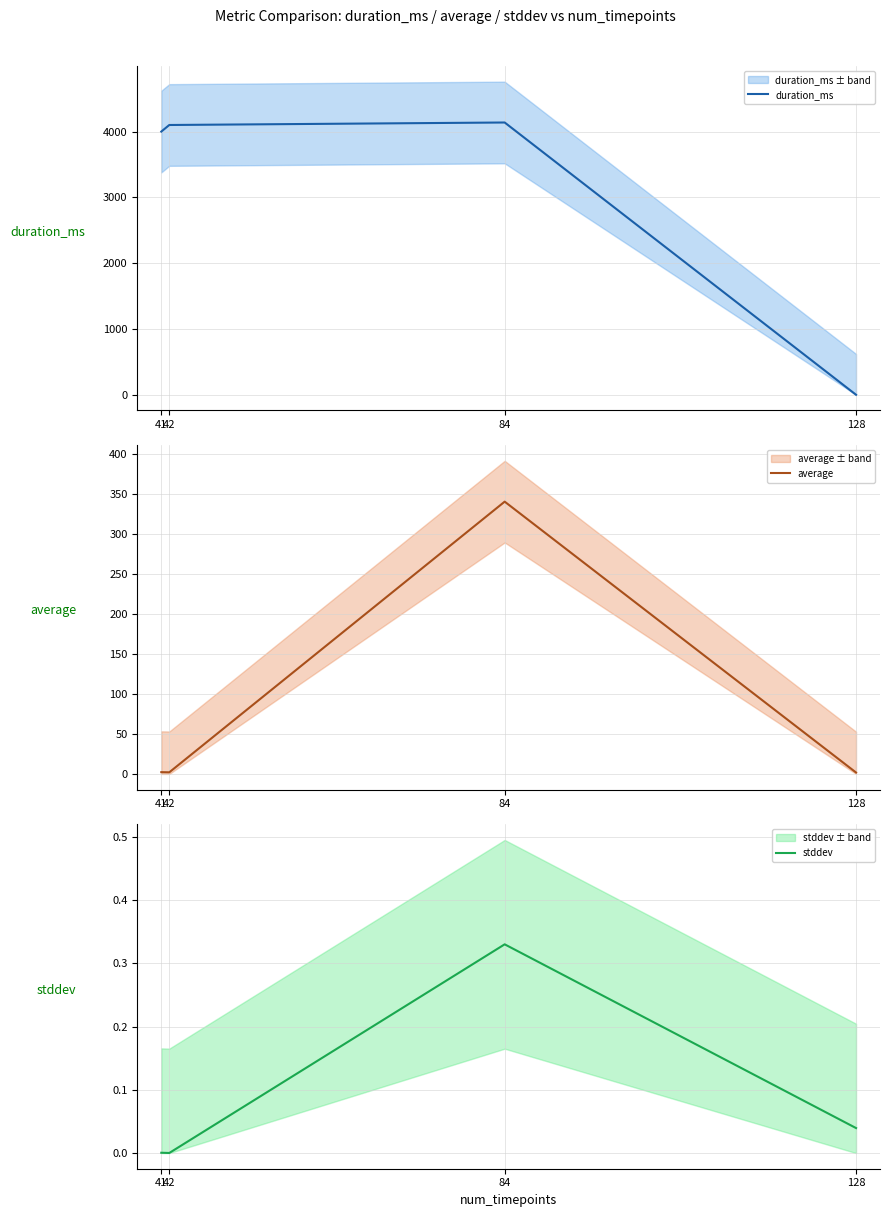

How many intersections are there between duration_ms and stddev?

1